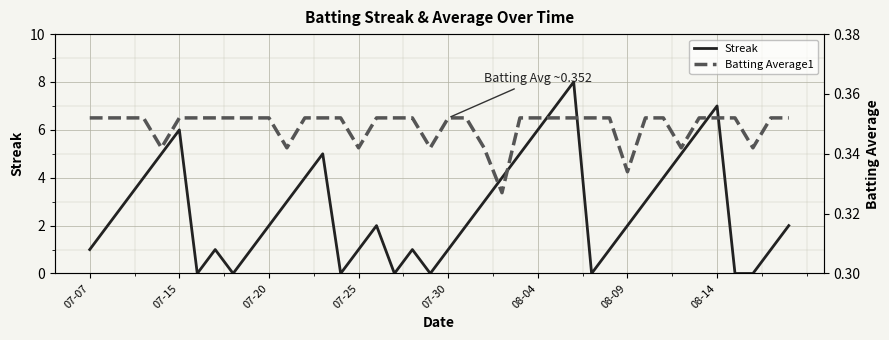

Reading left to right, transcribe all the data shown in this chart.

Streak: 1.0	2.0	3.0	4.0	5.0	6.0	0.0	1.0	0.0	1.0	2.0	3.0	4.0	5.0	0.0	1.0	2.0	0.0	1.0	0.0	1.0	2.0	3.0	4.0	5.0	6.0	7.0	8.0	0.0	1.0	2.0	3.0	4.0	5.0	6.0	7.0	0.0	0.0	1.0	2.0
Batting Average1: 0.4	0.4	0.4	0.4	0.3	0.4	0.4	0.4	0.4	0.4	0.4	0.3	0.4	0.4	0.4	0.3	0.4	0.4	0.4	0.3	0.4	0.4	0.3	0.3	0.4	0.4	0.4	0.4	0.4	0.4	0.3	0.4	0.4	0.3	0.4	0.4	0.4	0.3	0.4	0.4